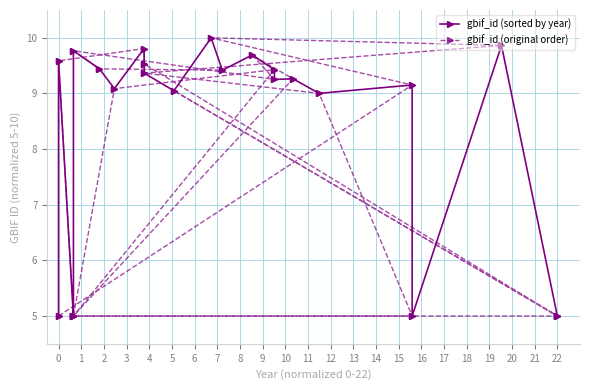

Rank the series by their maximum value, from lowest to highest.

gbif_id (sorted by year), gbif_id (original order)